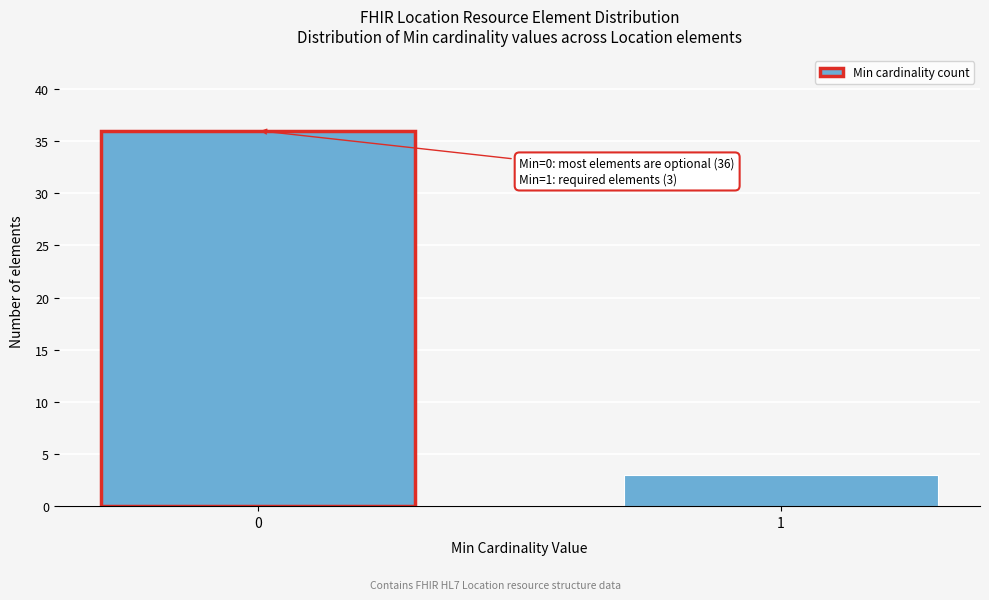

Reading left to right, transcribe all the data shown in this chart.

0=36	1=3